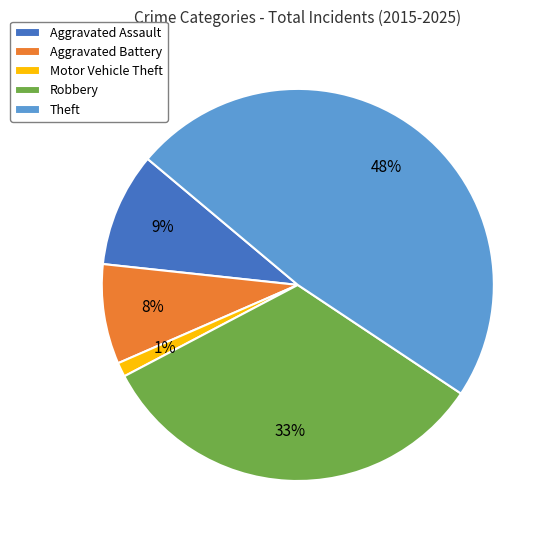

How many segments does this pie chart have?

5